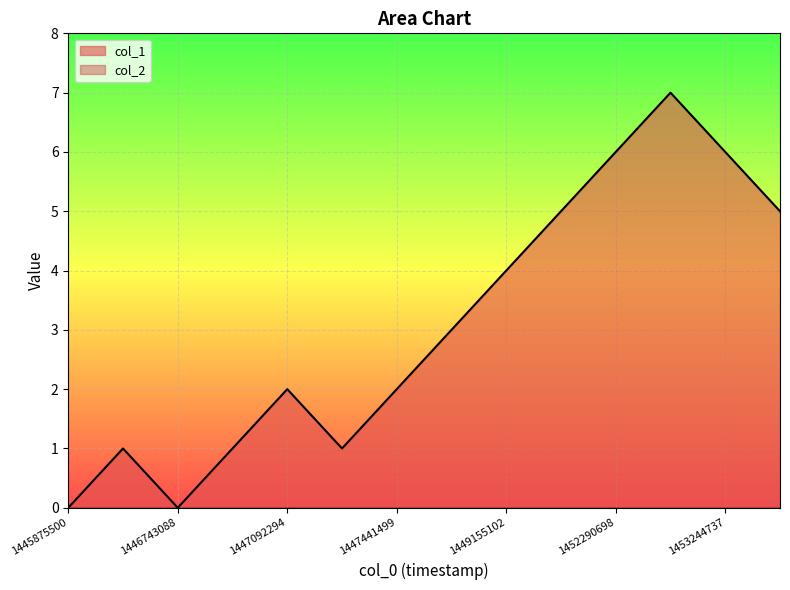

How many data points are above 3?

6